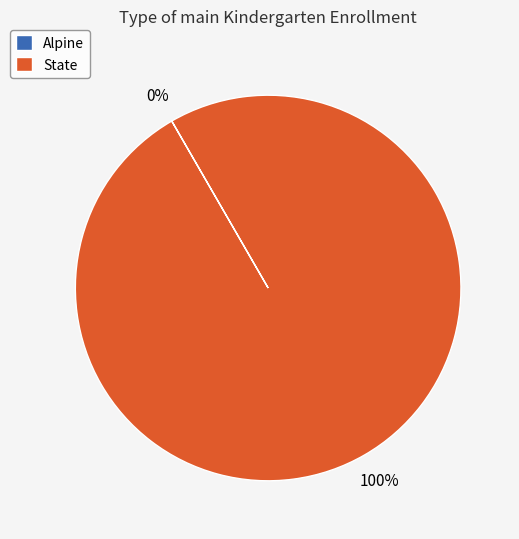

To the nearest percent, what percentage of the pie is State?

100%